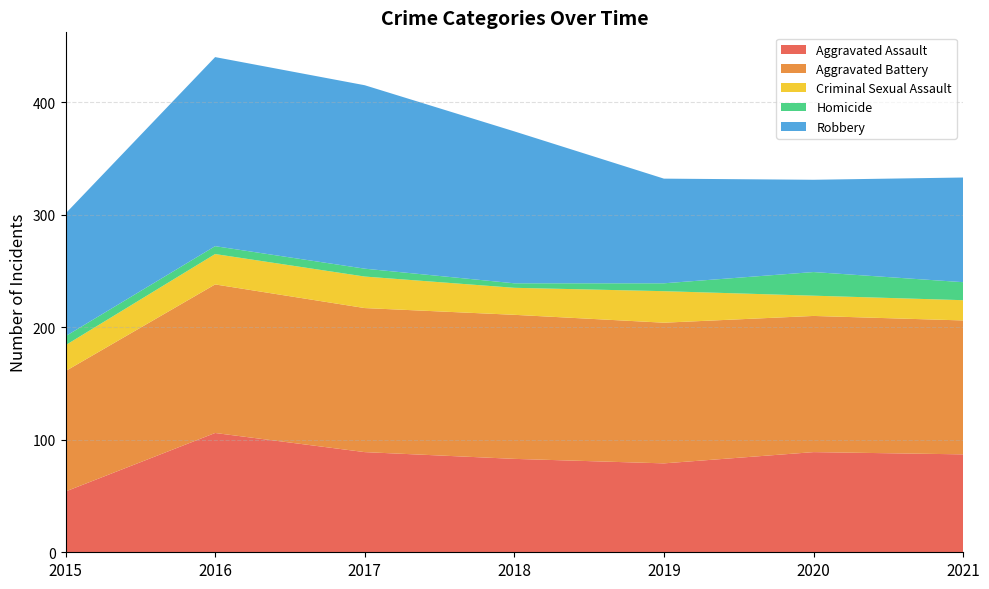

Reading left to right, transcribe all the data shown in this chart.

Aggravated Assault: 2015=54	2016=106	2017=89	2018=83	2019=79	2020=89	2021=87
Aggravated Battery: 2015=107	2016=132	2017=128	2018=128	2019=125	2020=121	2021=119
Criminal Sexual Assault: 2015=23	2016=27	2017=28	2018=24	2019=28	2020=18	2021=18
Homicide: 2015=8	2016=7	2017=7	2018=4	2019=7	2020=21	2021=16
Robbery: 2015=109	2016=168	2017=163	2018=135	2019=93	2020=82	2021=93